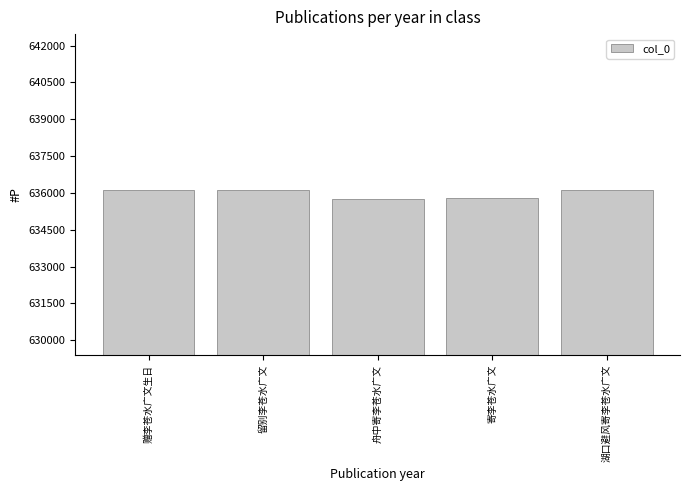

At which label is the value closest to 635929?

寄李苍水广文